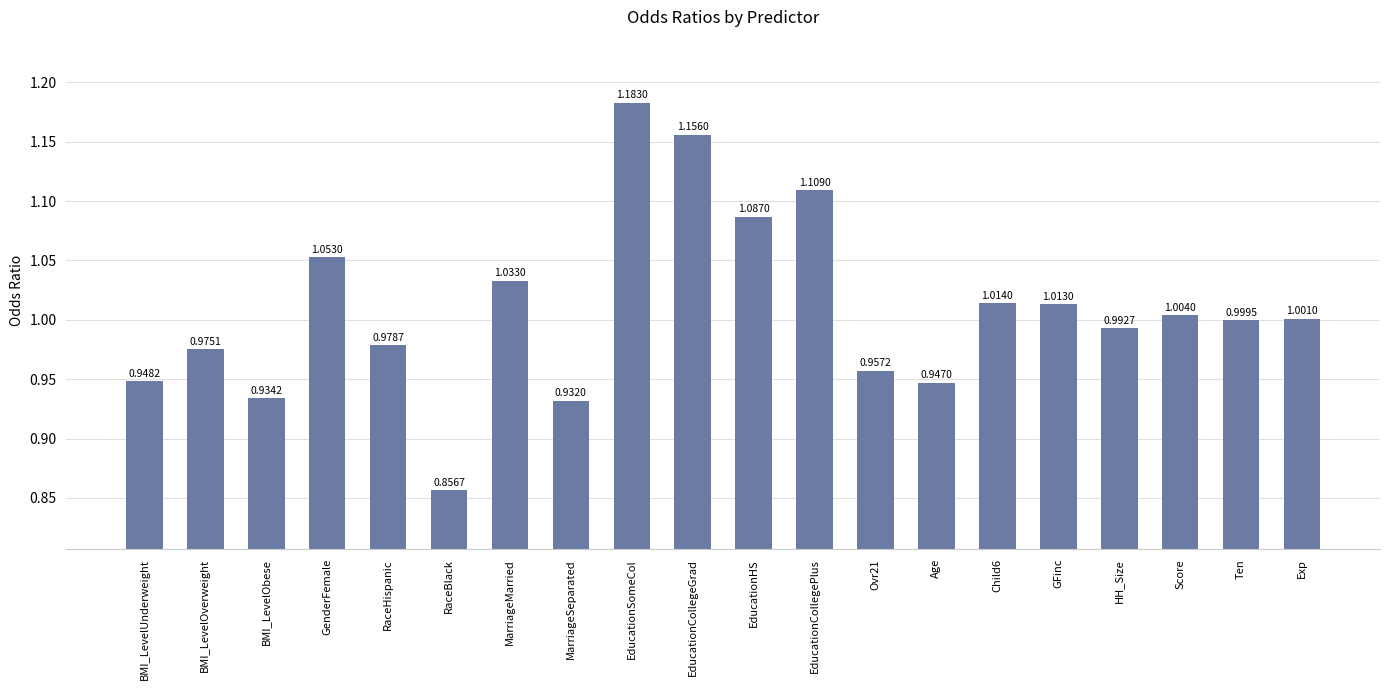

Between EducationHS and EducationCollegeGrad, which is larger?

EducationCollegeGrad